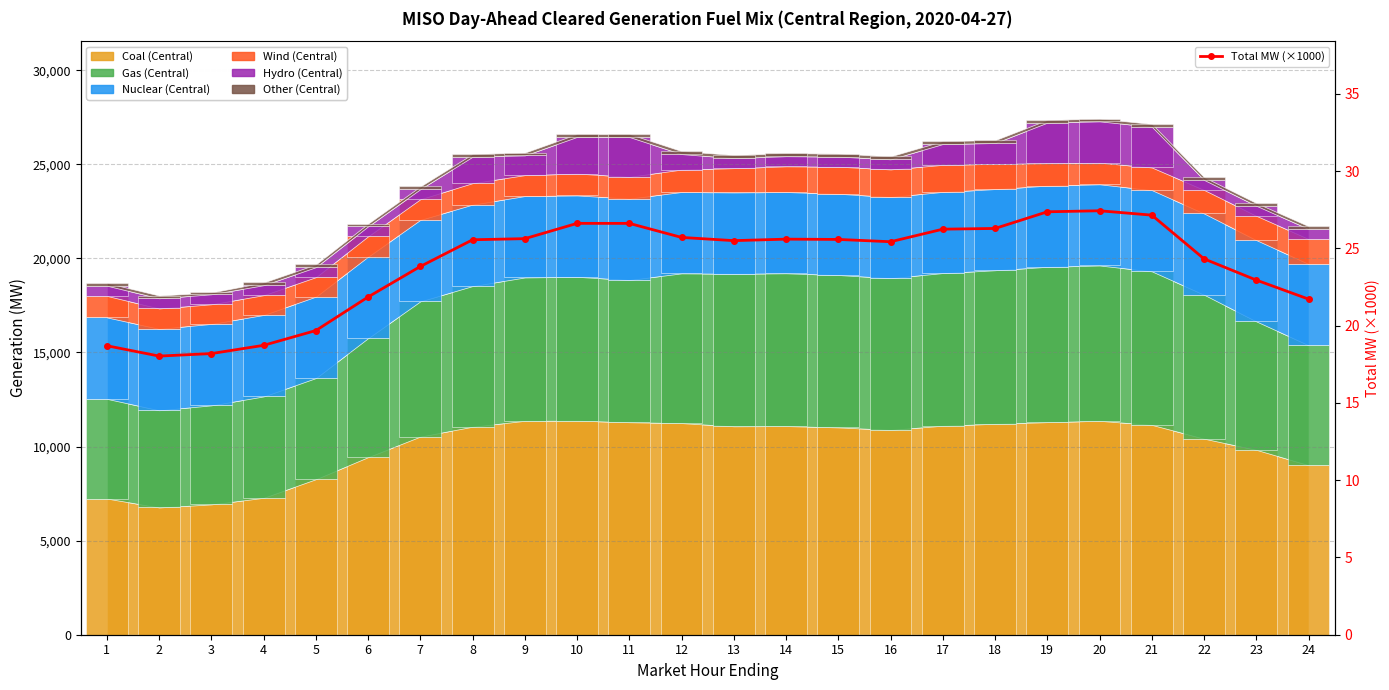

Which has a higher value, 8 or 10?

10